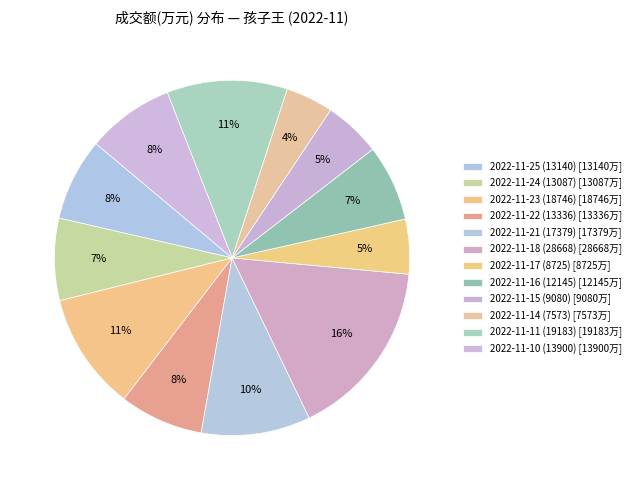

Count the number of slices in the pie.

12